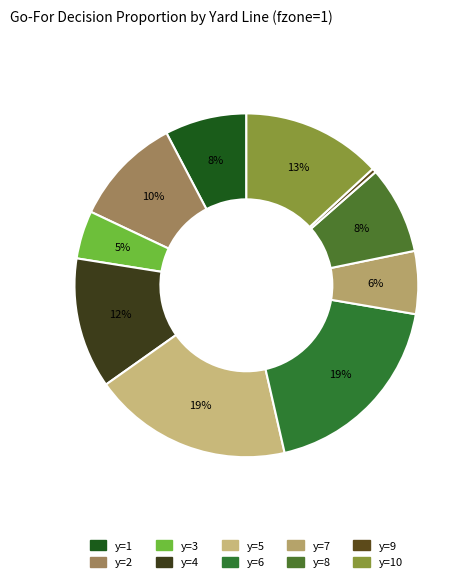

To the nearest percent, what portion does y=10 represent?

13%